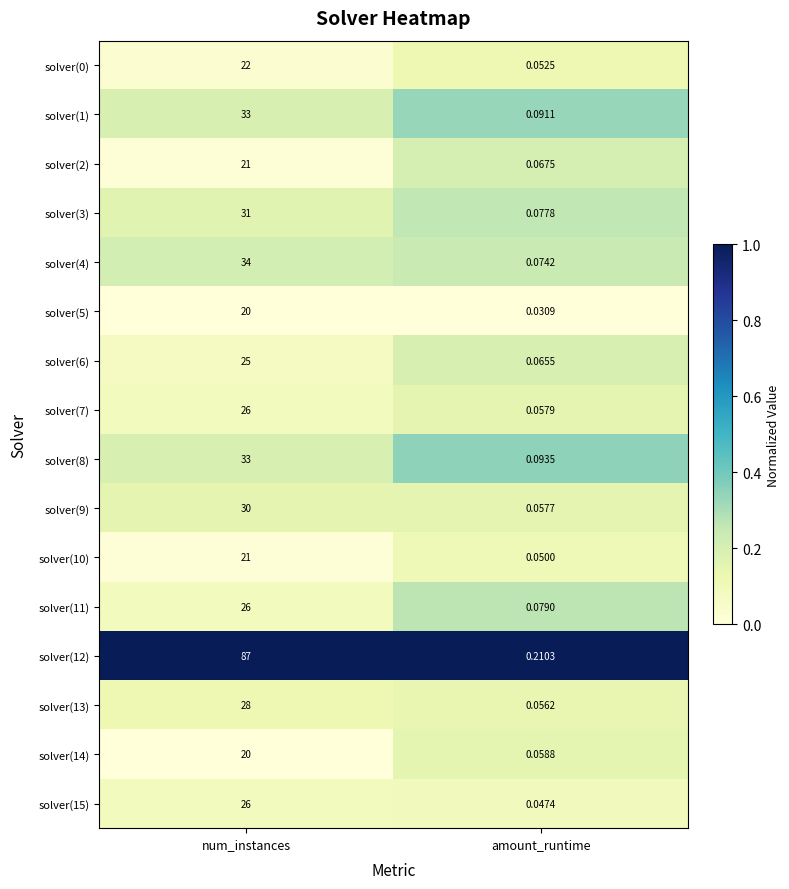

List the labels in order of solver(5) value, smallest first.

amount_runtime, num_instances